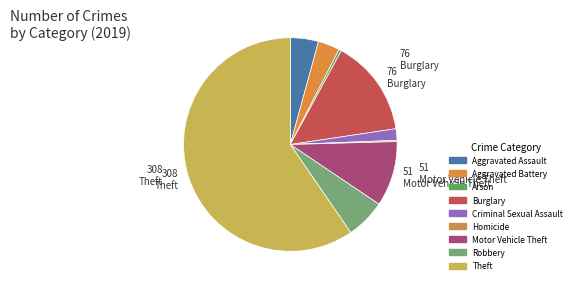

What percentage do Theft and Burglary together represent?

74.3%